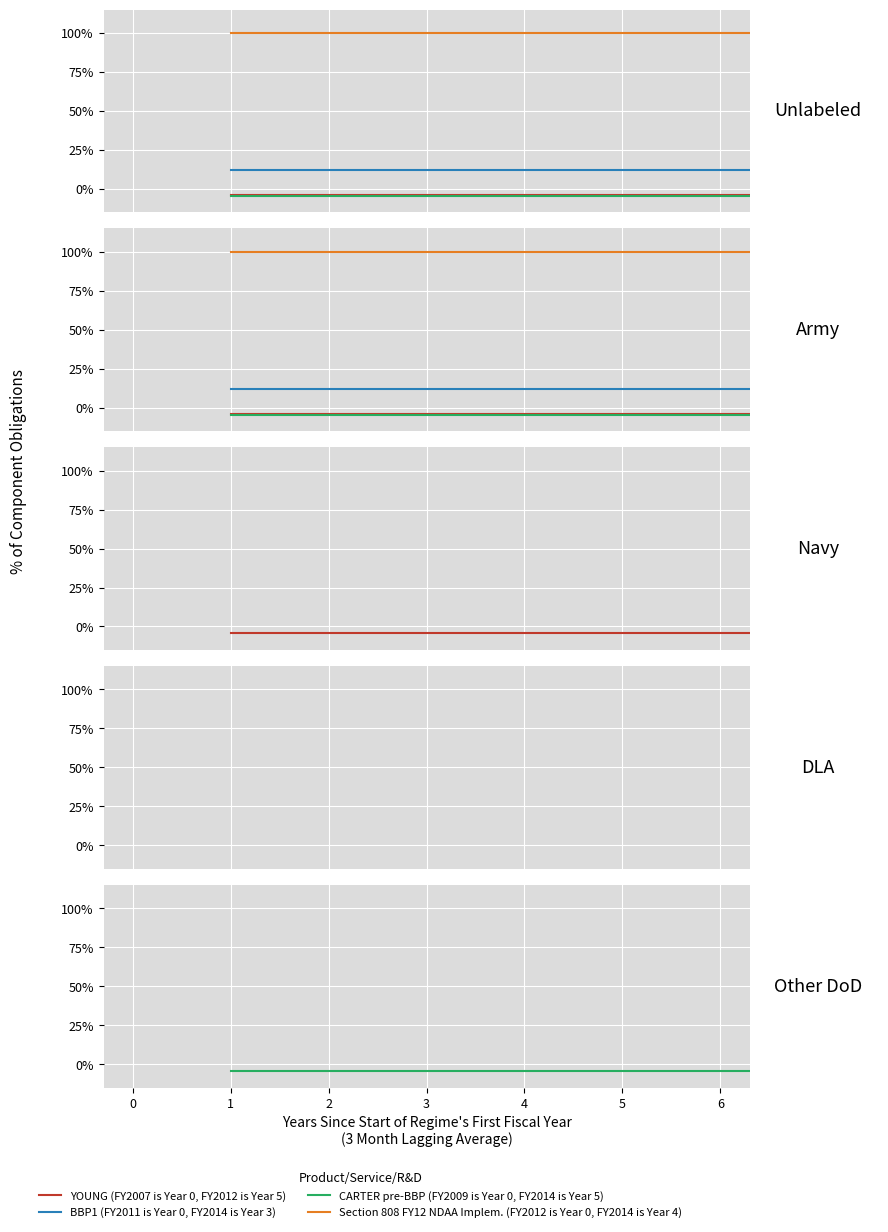

True or false: CARTER pre-BBP (FY2009 is Year 0, FY2014 is Year 5) and YOUNG (FY2007 is Year 0, FY2012 is Year 5) intersect in this chart.

False